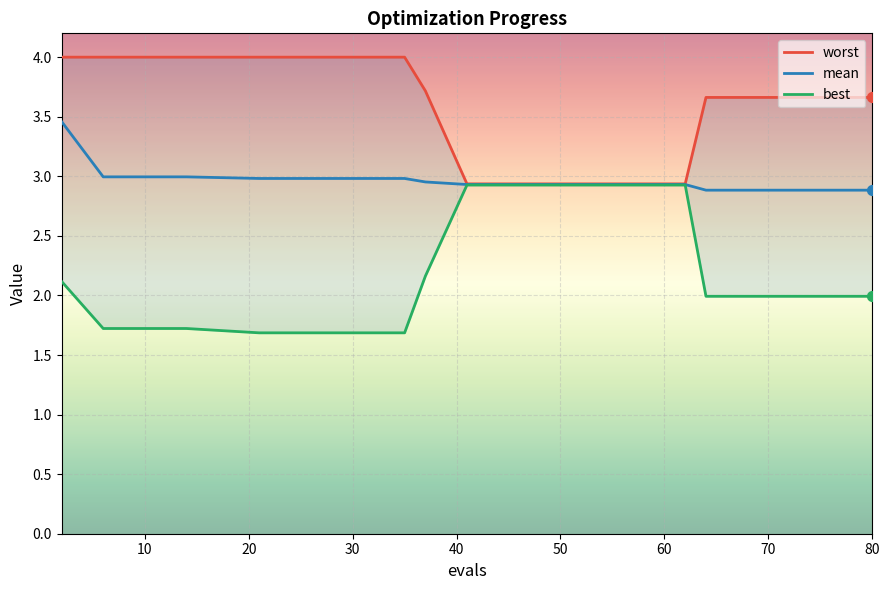

At how many categories does at least one series exceed 3?

14